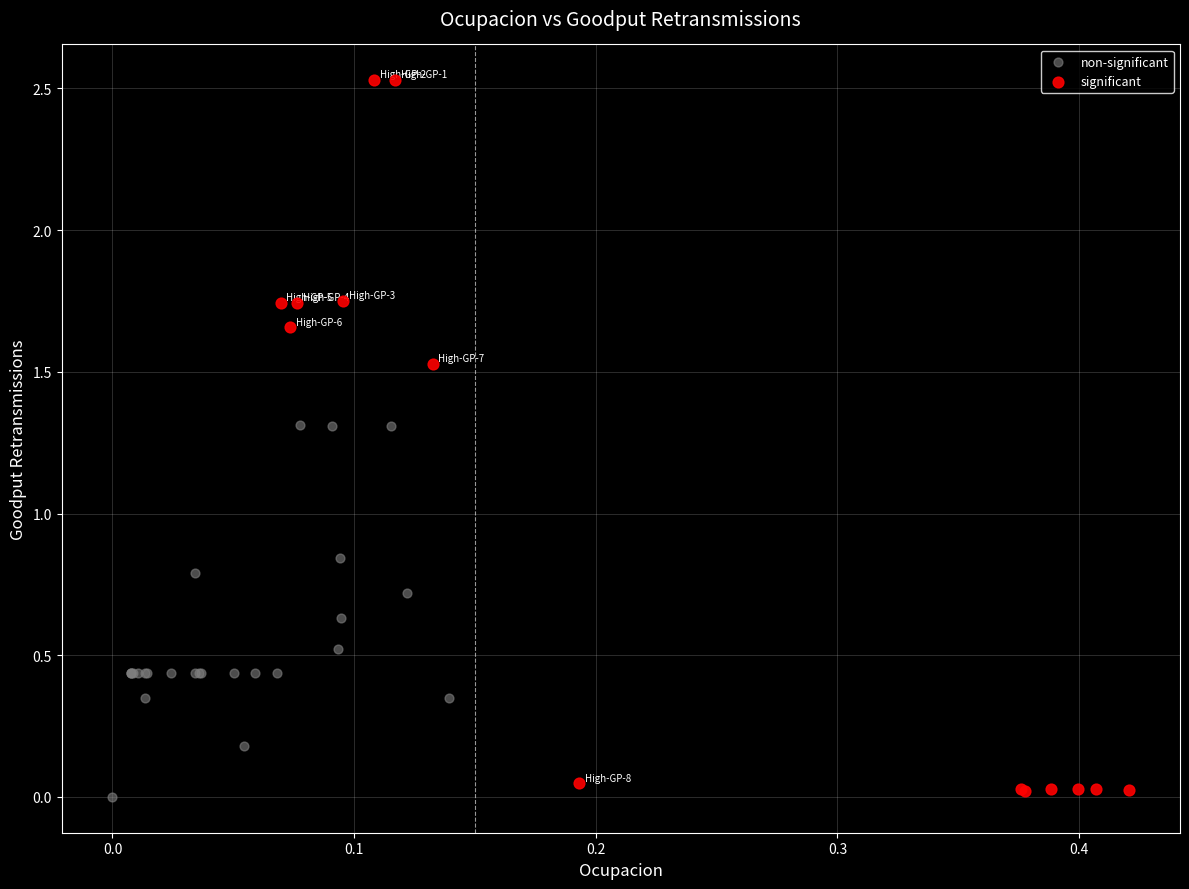

Which series contains the lowest Y value?

non-significant